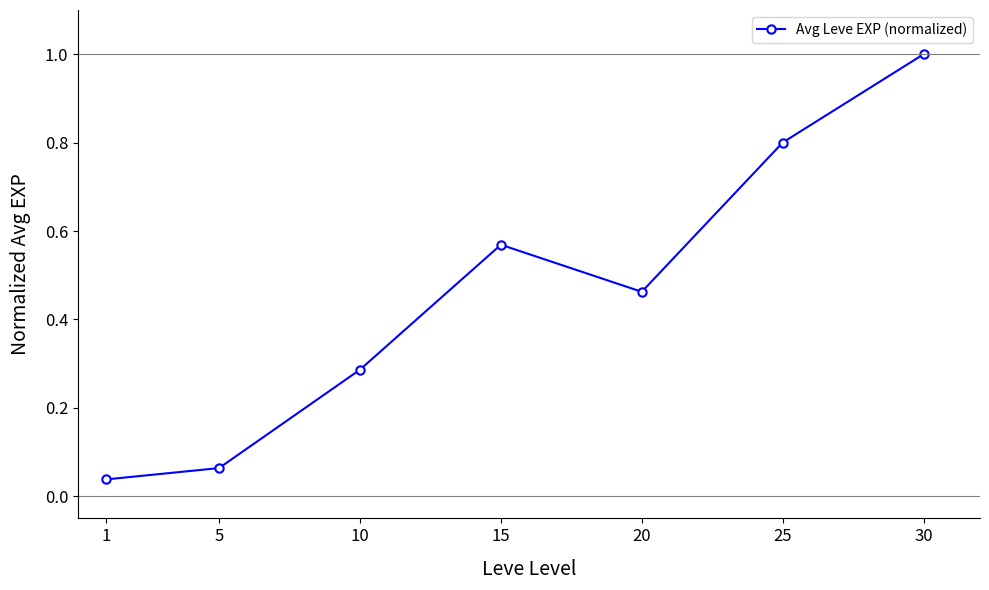

How many interior local valleys (lower than both neighbors) does the data have?

1